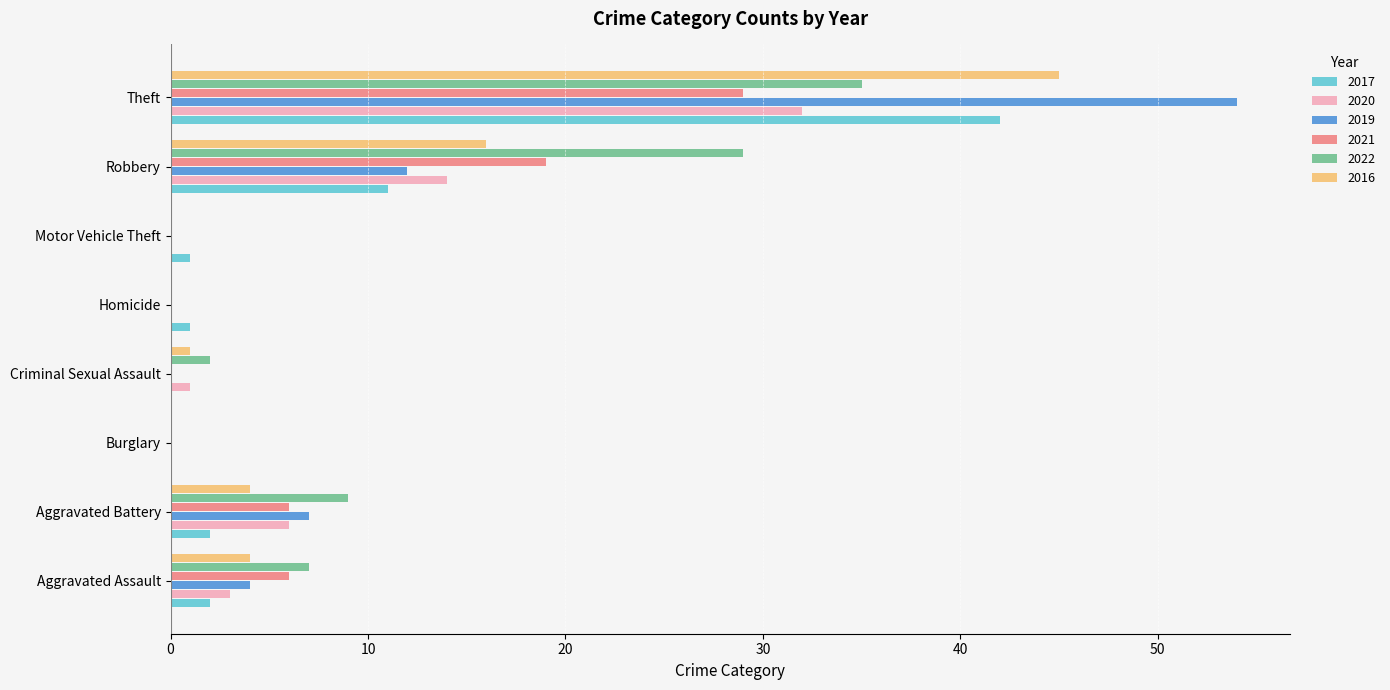

What is the greatest value displayed?

54